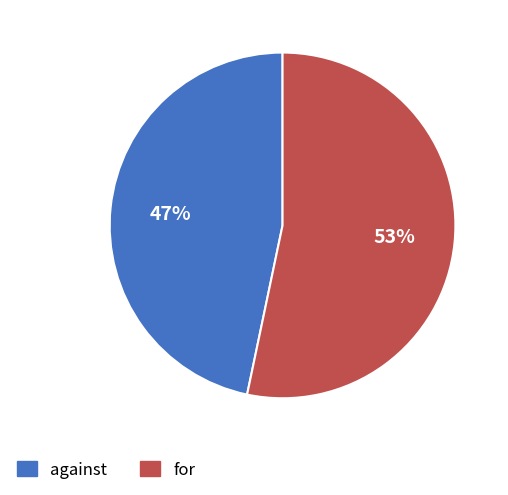

Is there any slice that represents more than half of the pie?

Yes